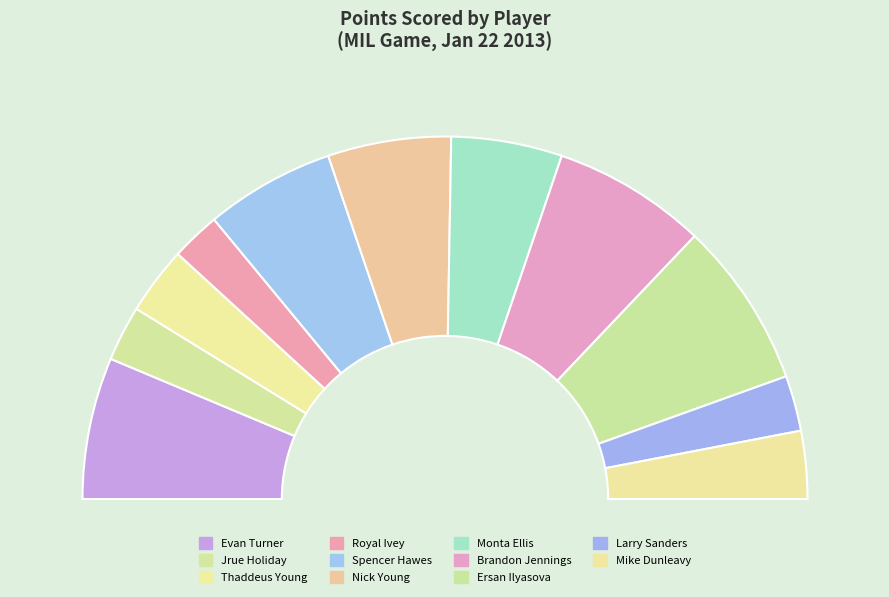

Do Royal Ivey and Larry Sanders together represent more than half of the pie?

No